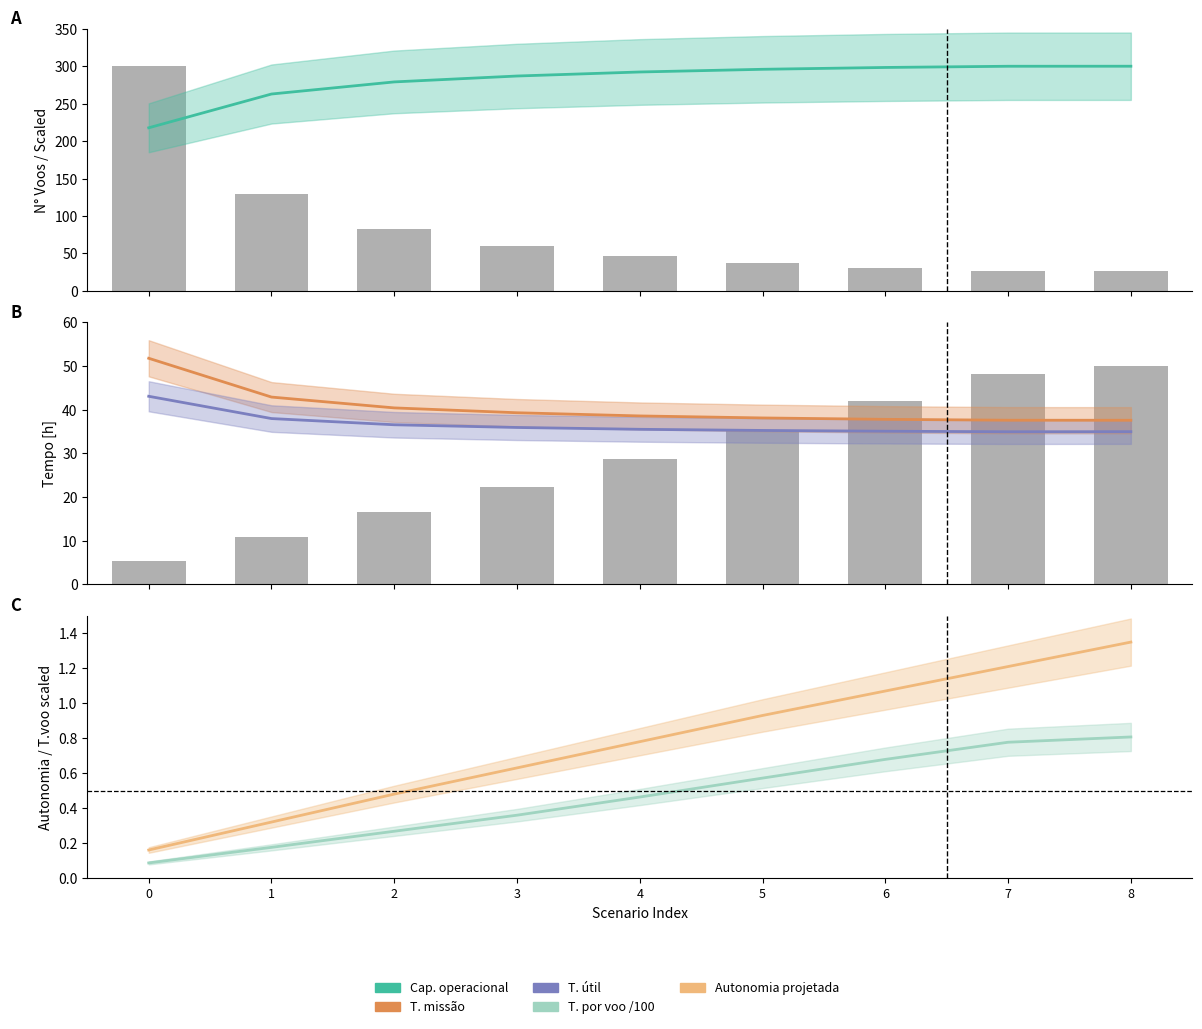

Which series has the largest range (max minus min)?

Capacidade operacional [ha/h]